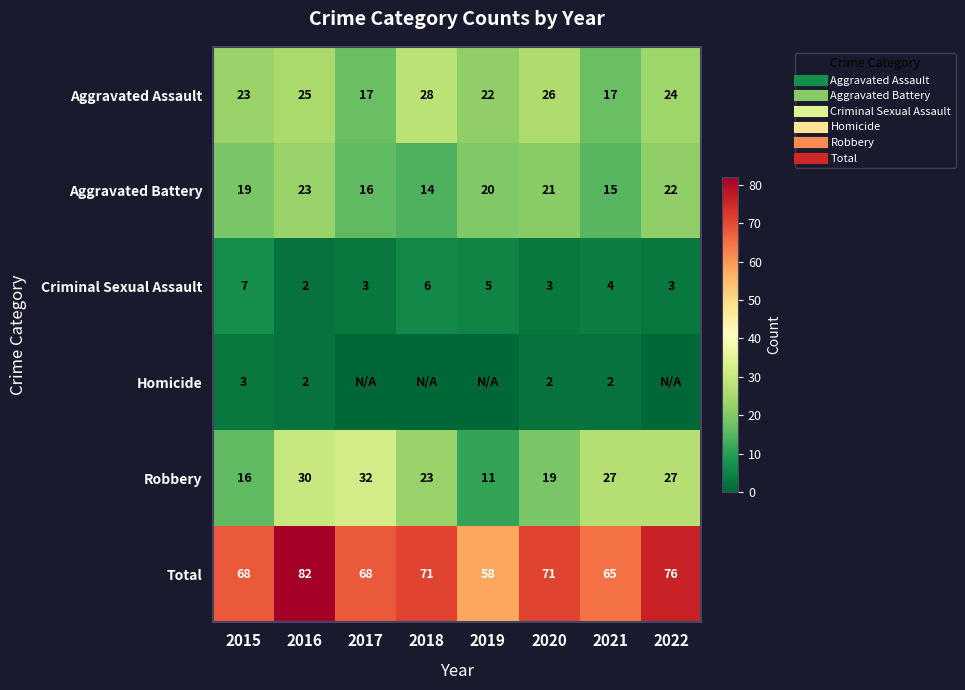

At 2017, list the series in order from largest to smallest.

Total, Robbery, Aggravated Assault, Aggravated Battery, Criminal Sexual Assault, Homicide